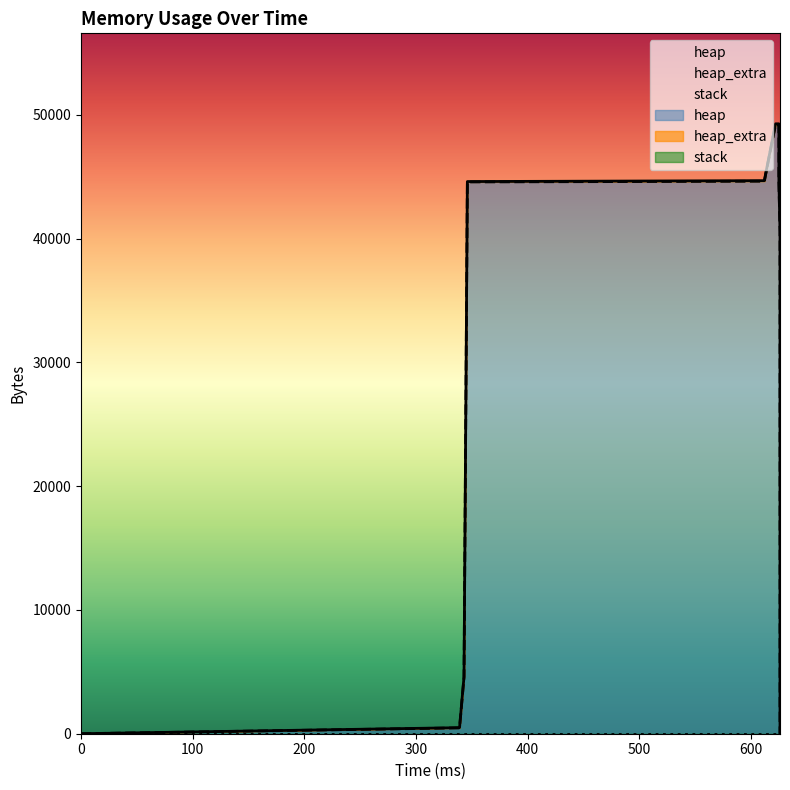

Reading left to right, list all the values displayed in this chart.

heap: 0	472	4568	44568	44625	45097	49193	49193	45097	44625	40529	40057	40000	0
heap_extra: 0	16	24	32	47	63	71	71	63	47	39	23	8	0
stack: 0	0	0	0	0	0	0	0	0	0	0	0	0	0